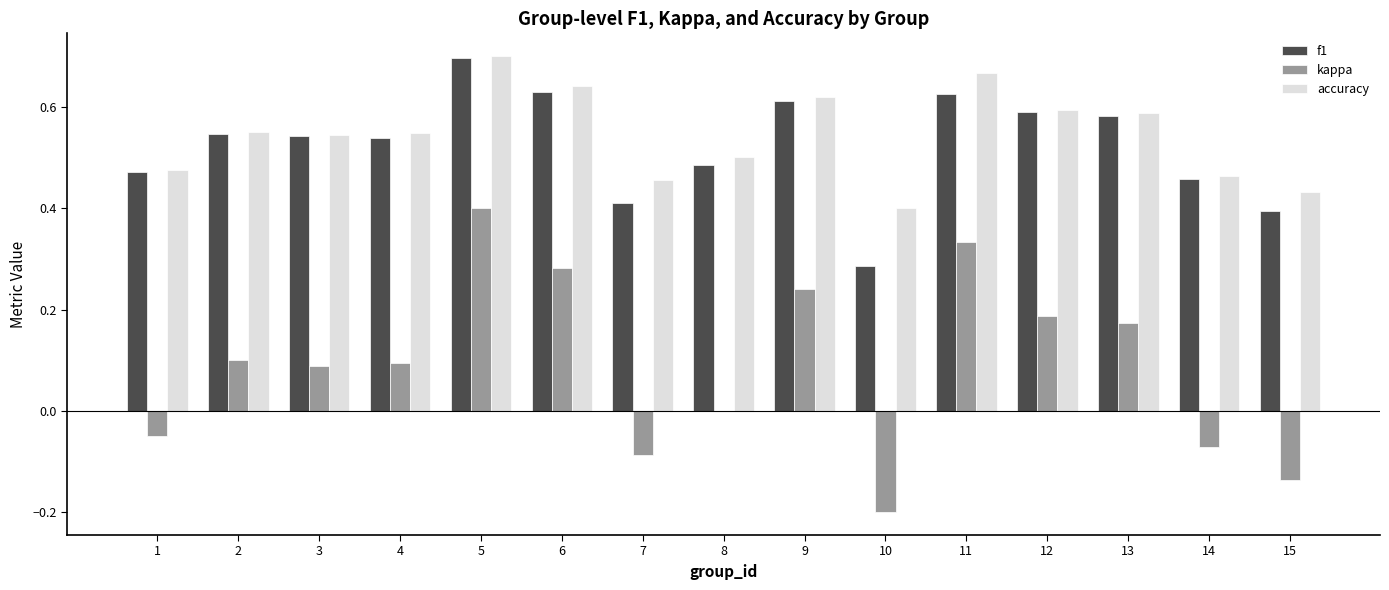

At which label is accuracy closest to 0?

10